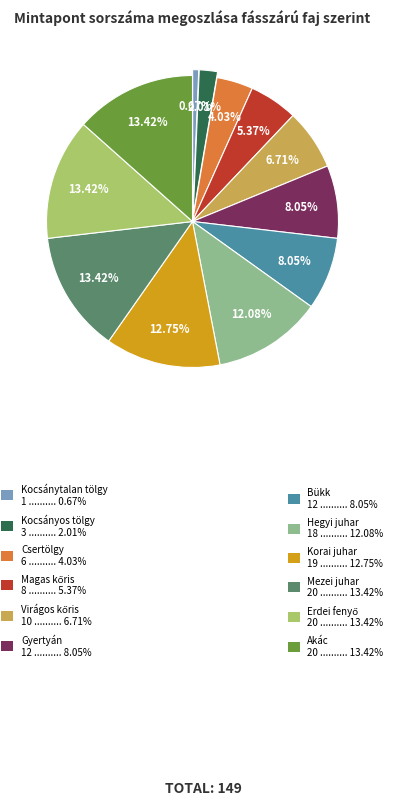

Is there any slice that represents more than half of the pie?

No